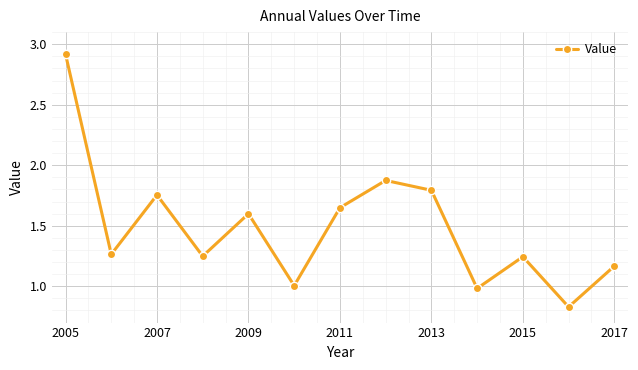

How many interior local valleys (lower than both neighbors) does the data have?

5